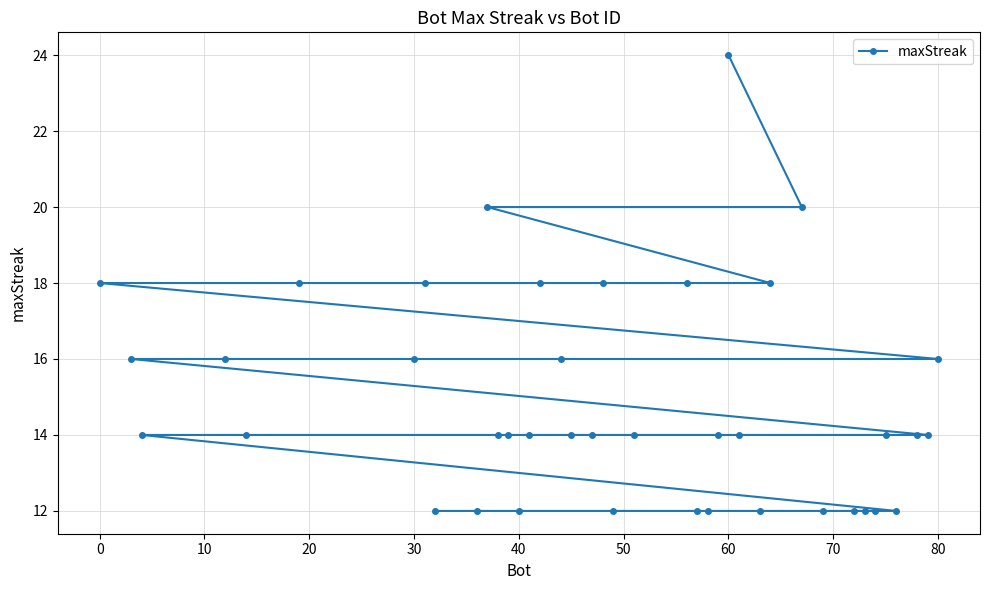

The value at 40 is 12. True or false?

True